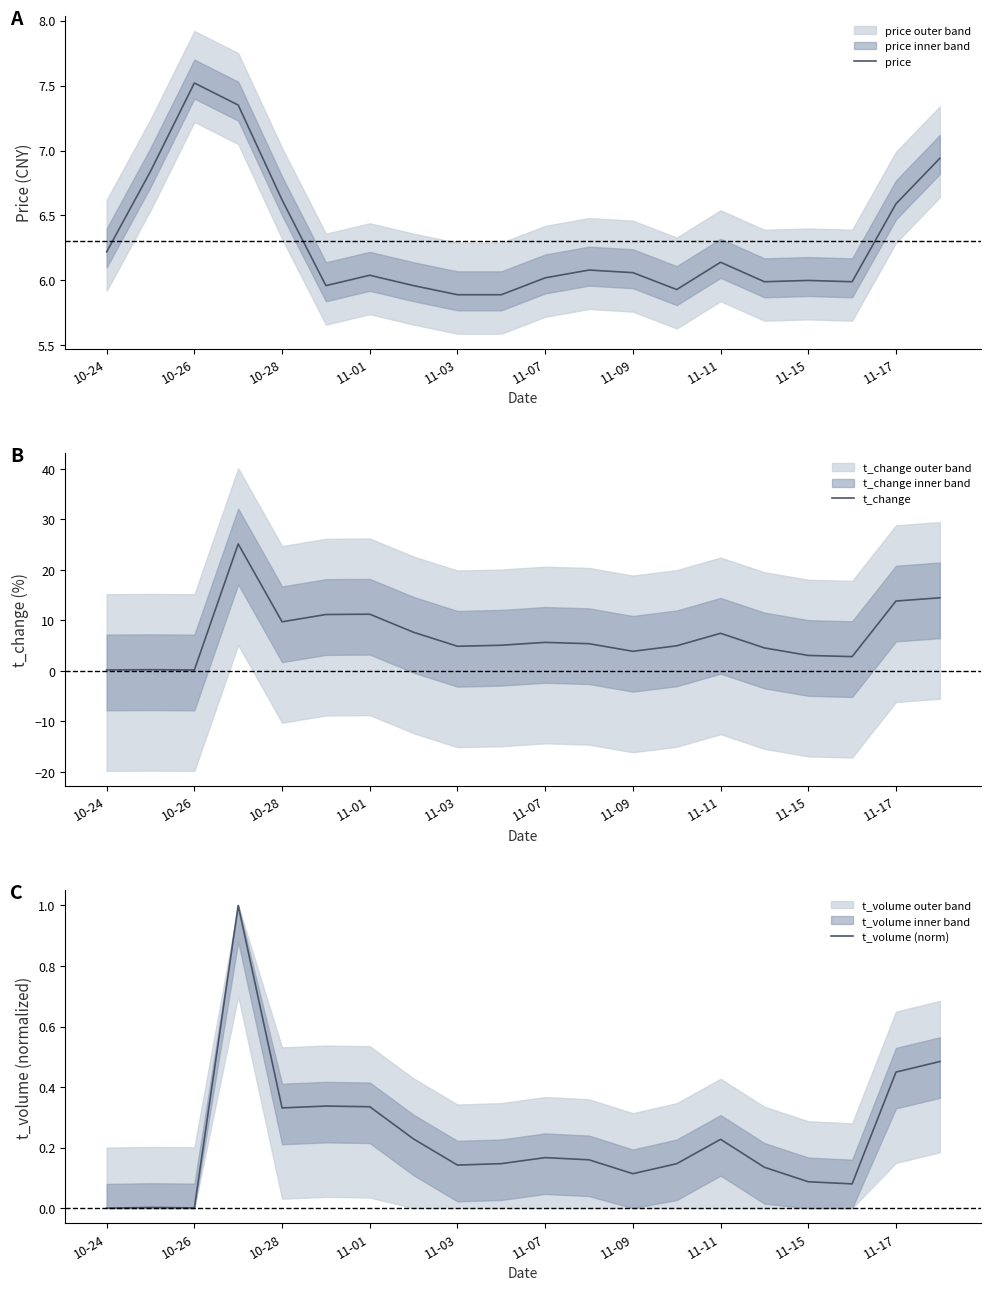

True or false: price and t_volume (norm) intersect in this chart.

False